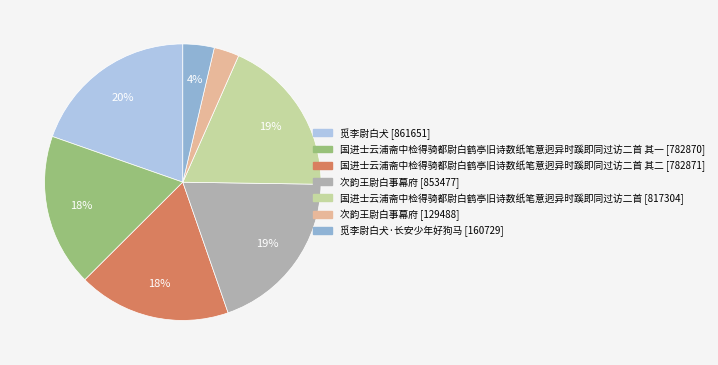

Is there a majority slice in this chart?

No